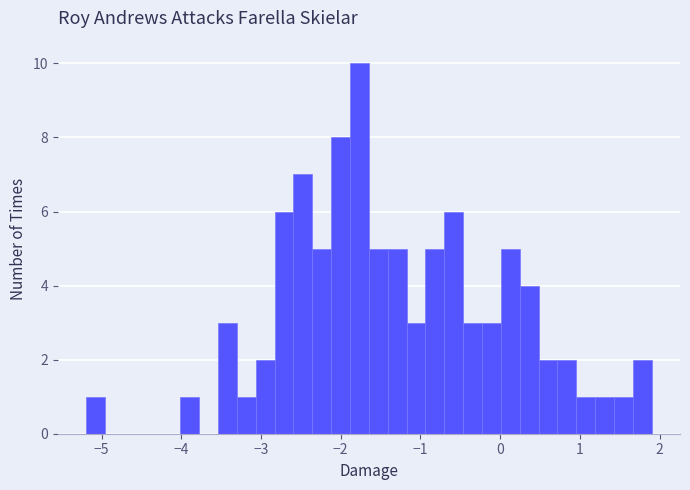

Read against the x-axis, roughly where is the centre of the tallest bar?

-1.8